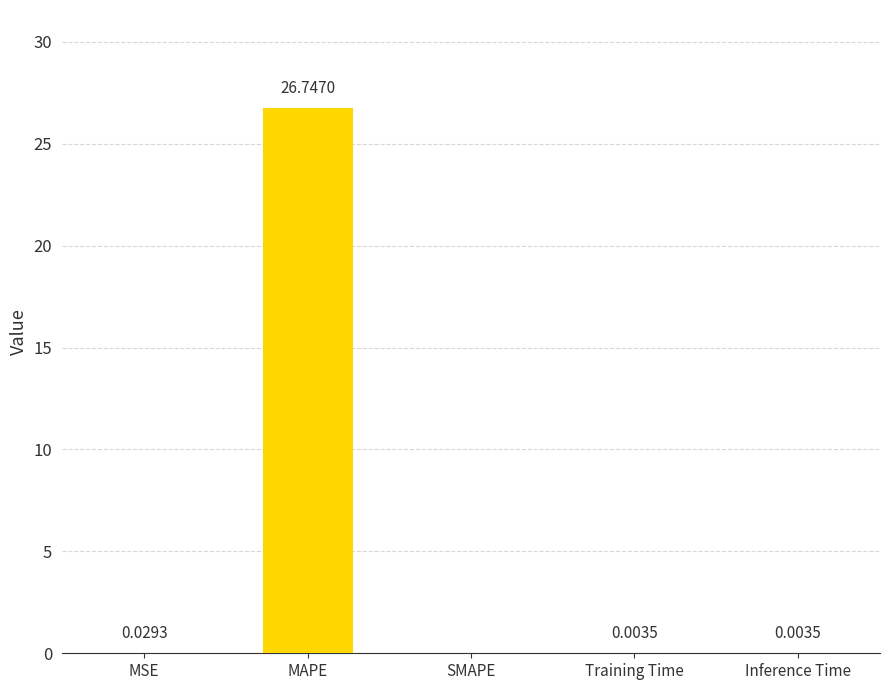

What is the change in value from MAPE to SMAPE?

-26.7